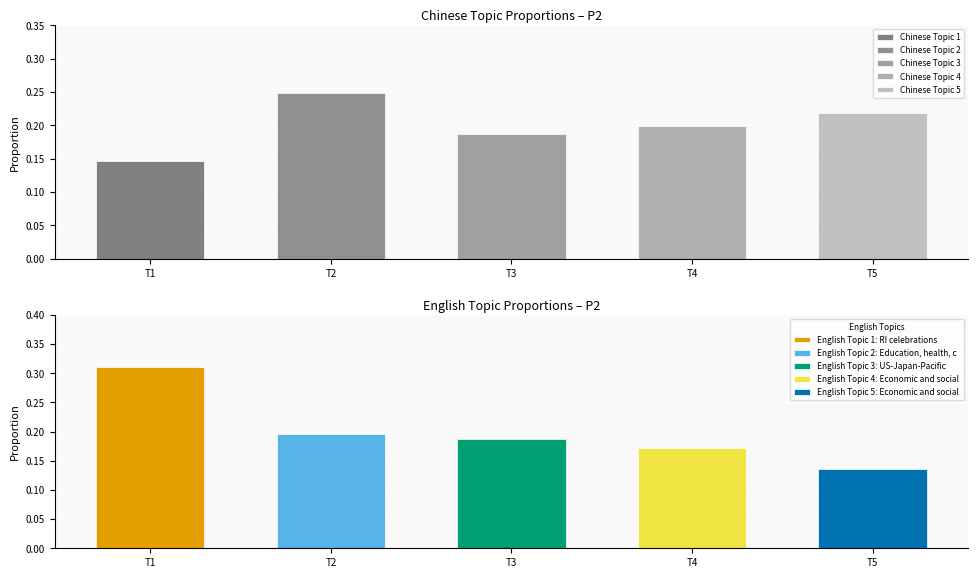

Reading left to right, list all the values displayed in this chart.

Chinese: 0.1	0.2	0.2	0.2	0.2
English: 0.3	0.2	0.2	0.2	0.1